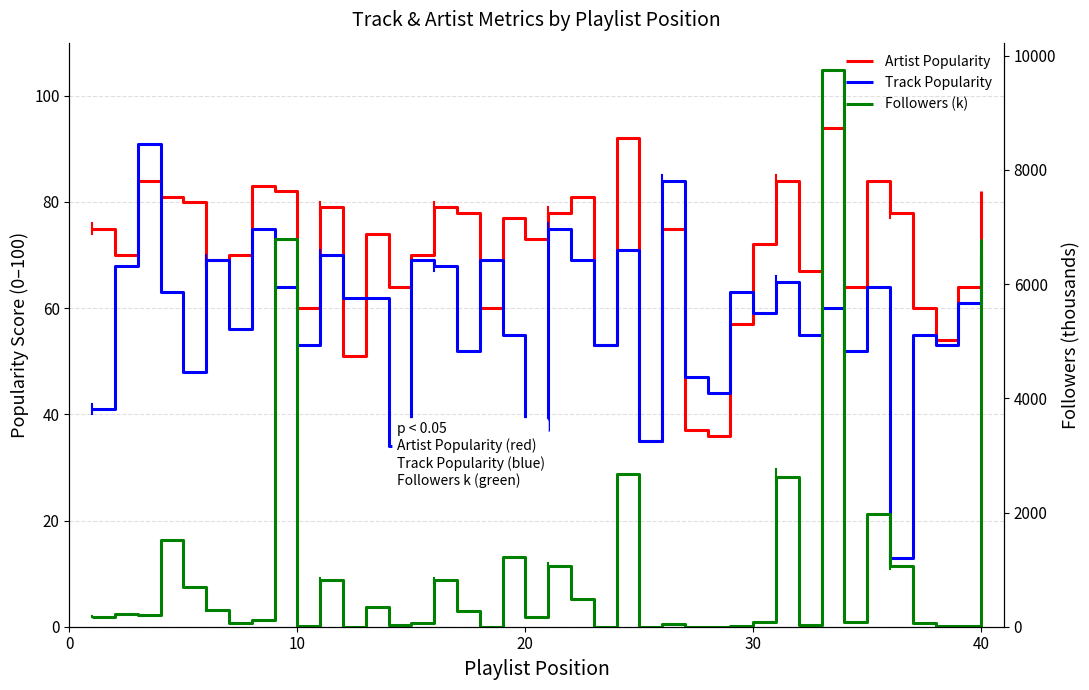

How many interior local valleys does the Artist Popularity series have?

13